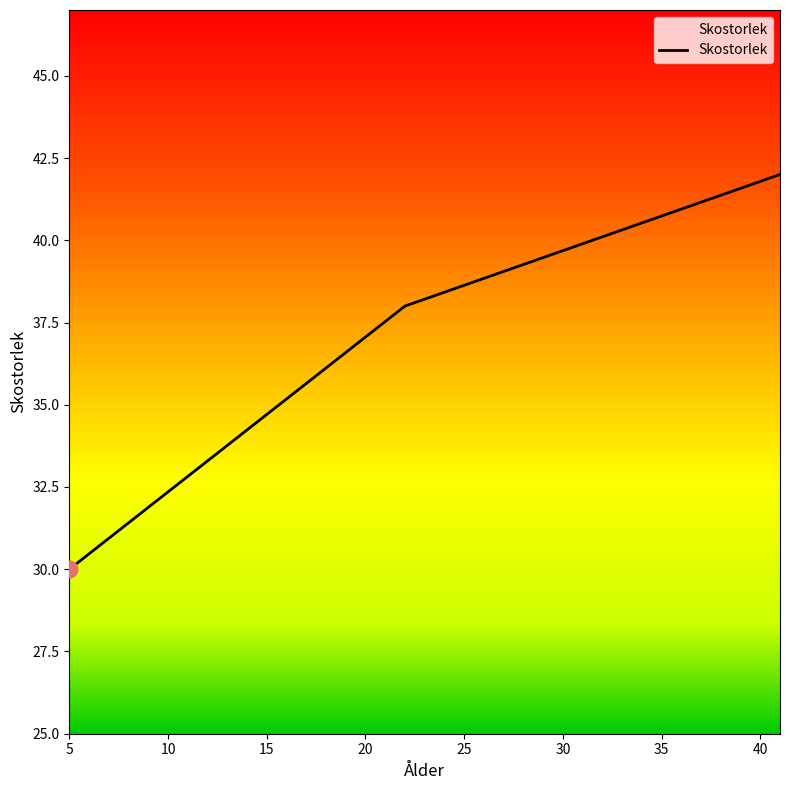

What is the difference between the maximum and second lowest values?

4